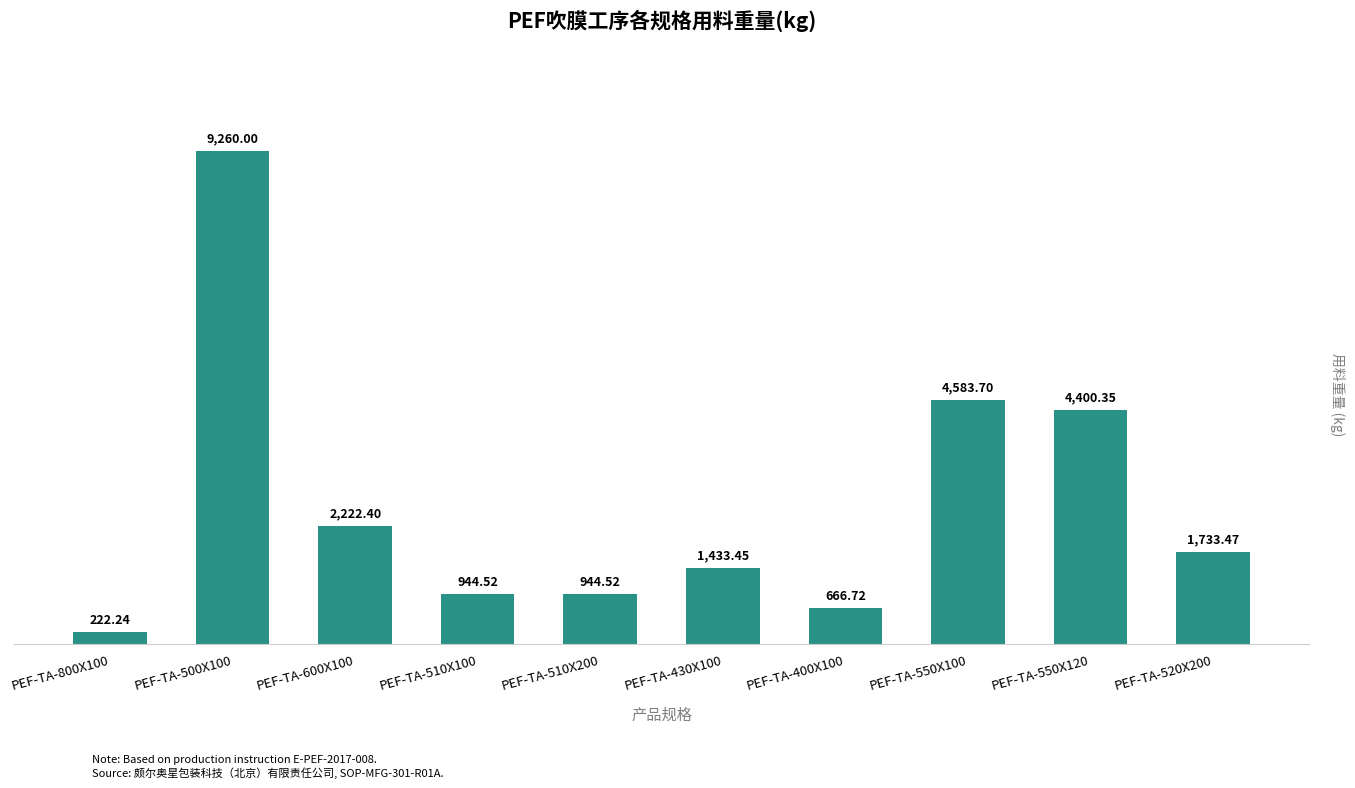

At which label does the data first exceed 1733?

PEF-TA-500X100